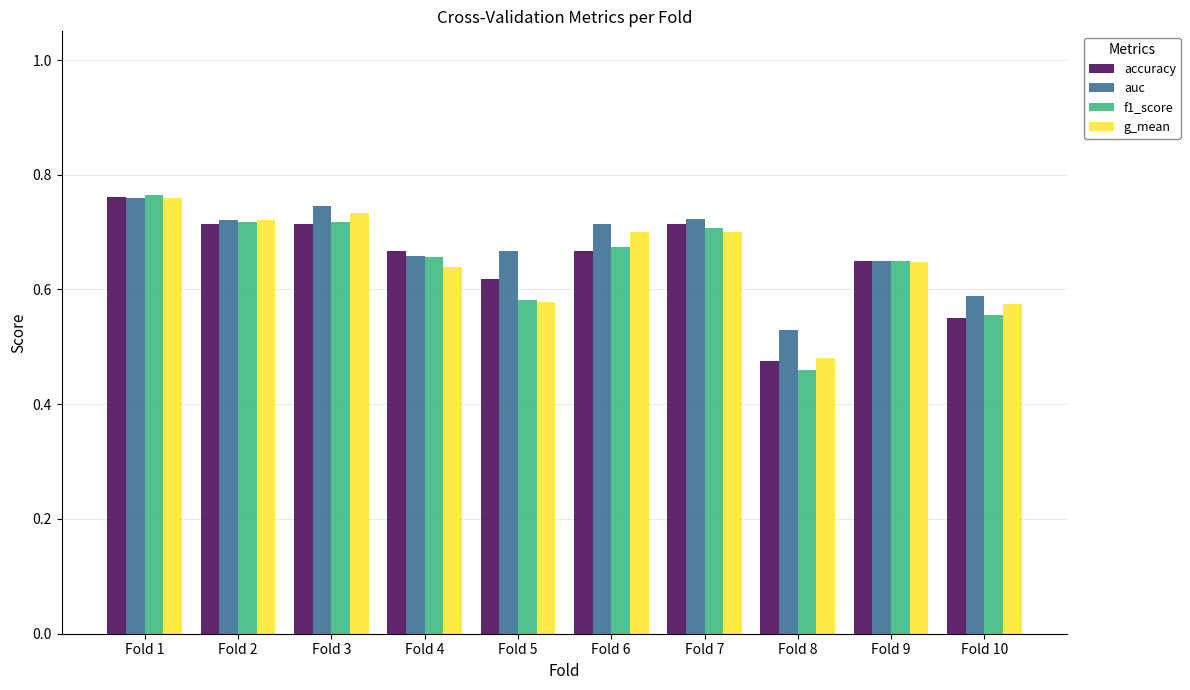

Count the auc values in the range 0 to 1.

10